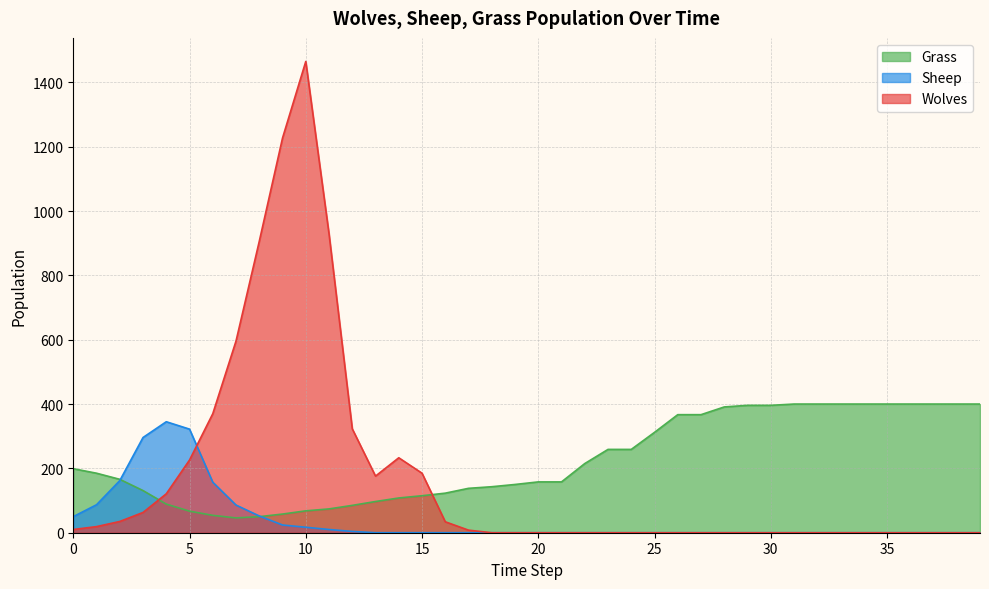

What is the total value across all series at 18?

143